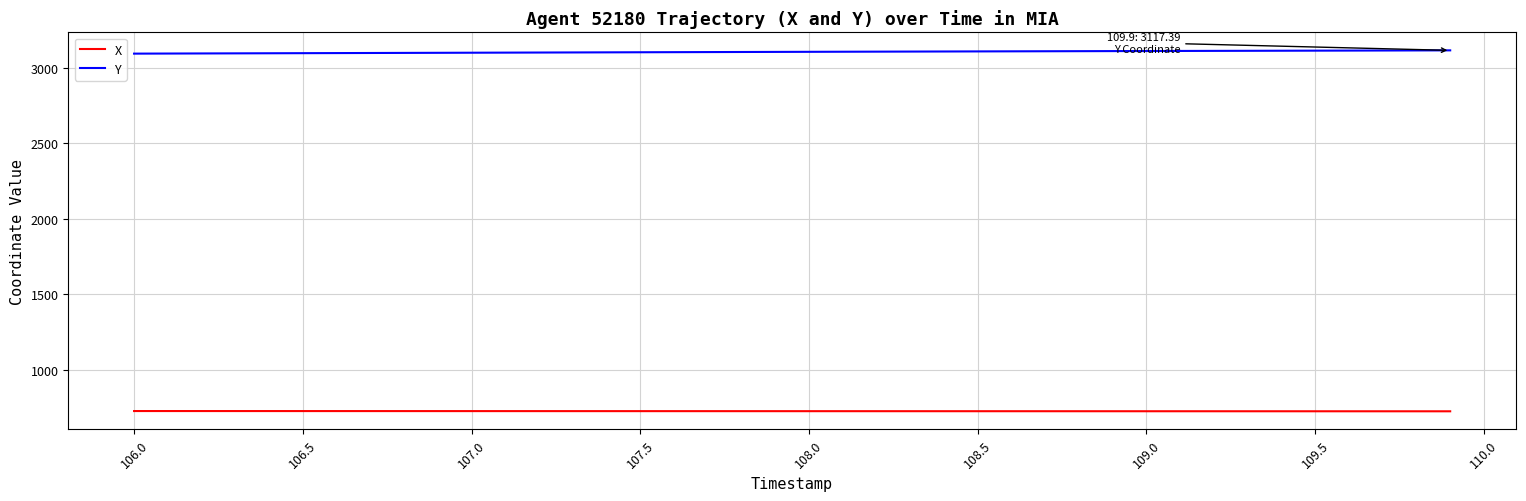

What is the greatest value displayed?

3117.4